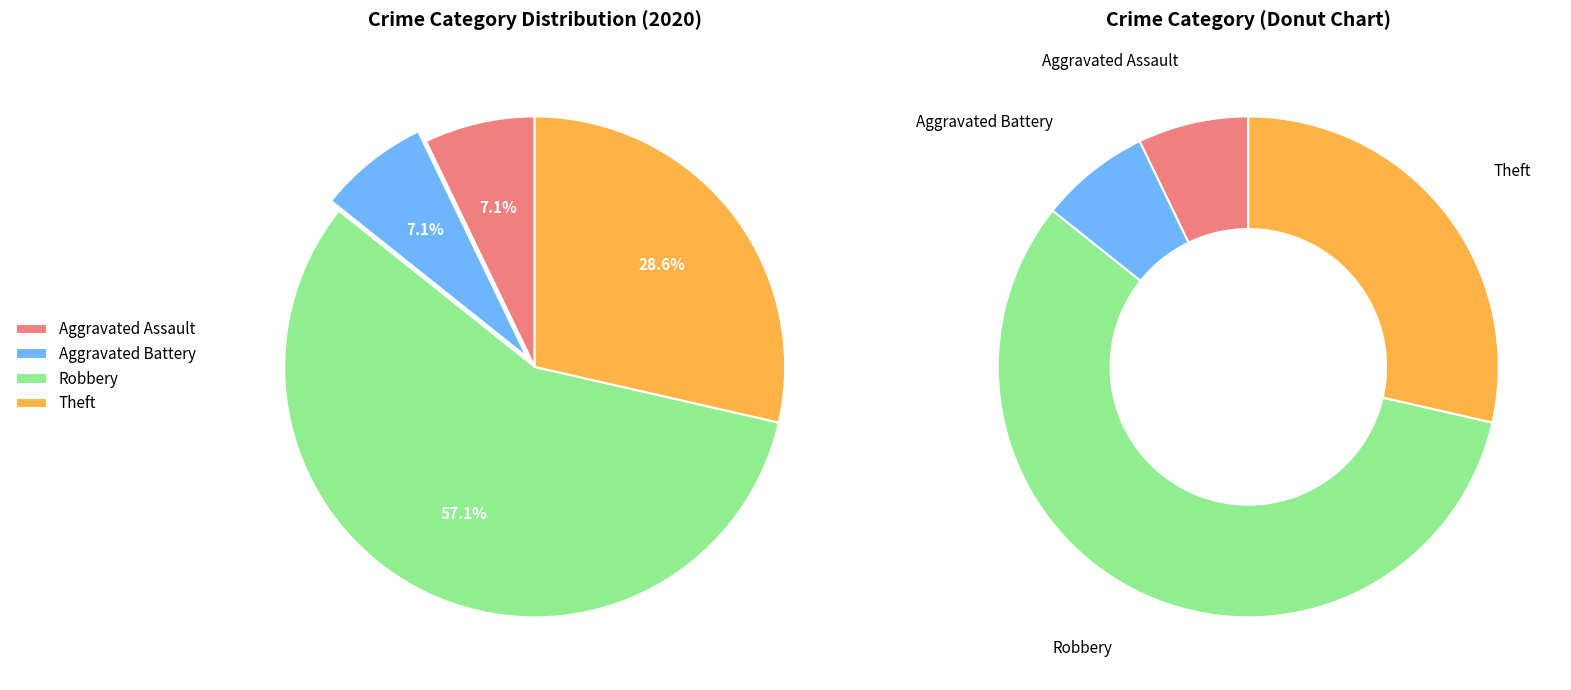

Approximately how many times larger is the value at Aggravated Battery compared to Theft?

0.2